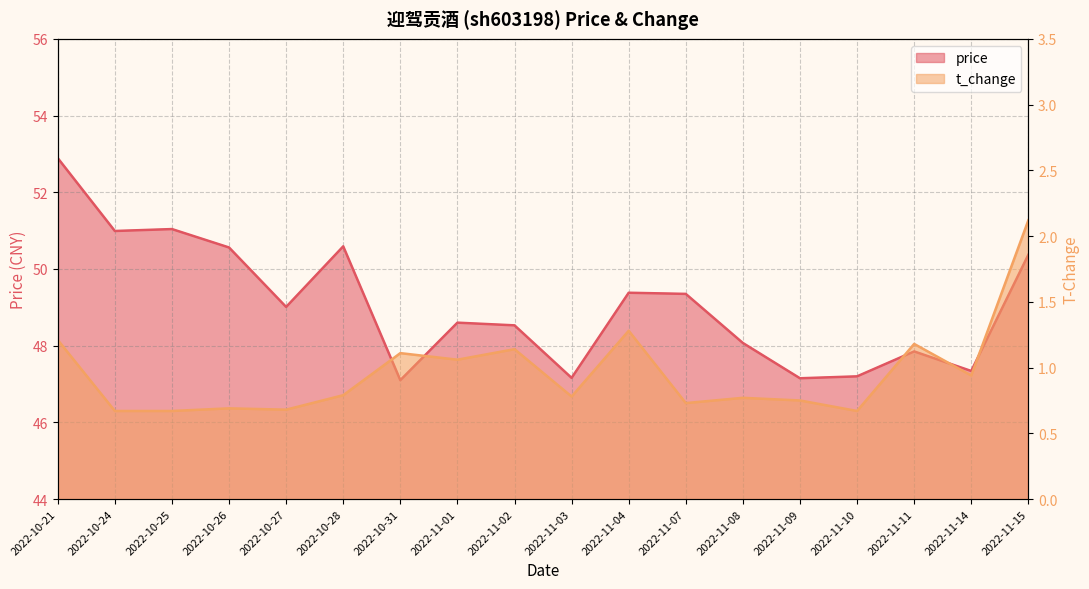

True or false: t_change and price intersect in this chart.

False